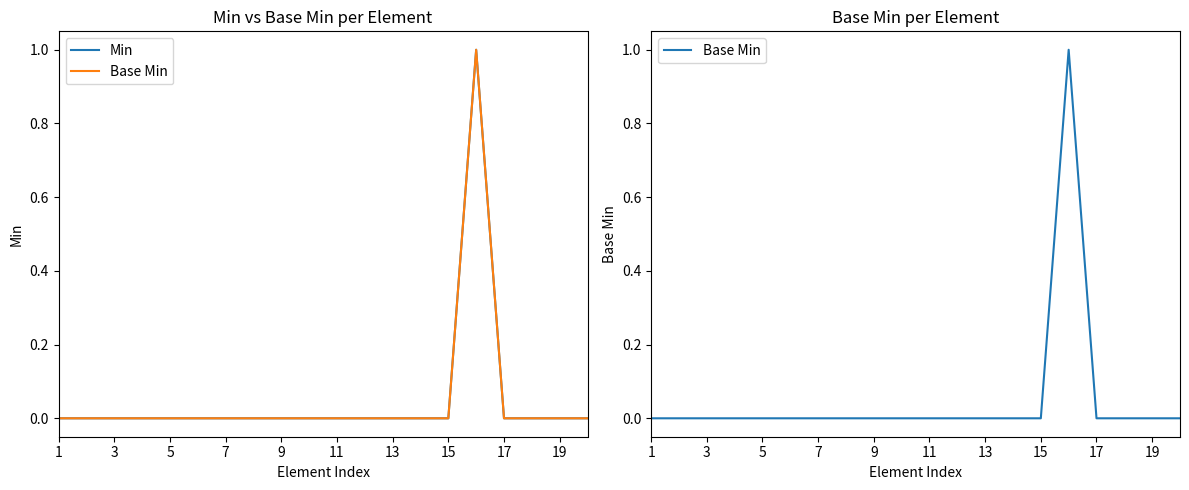

In Base Min, how many points are higher than both neighbors (excluding endpoints)?

1